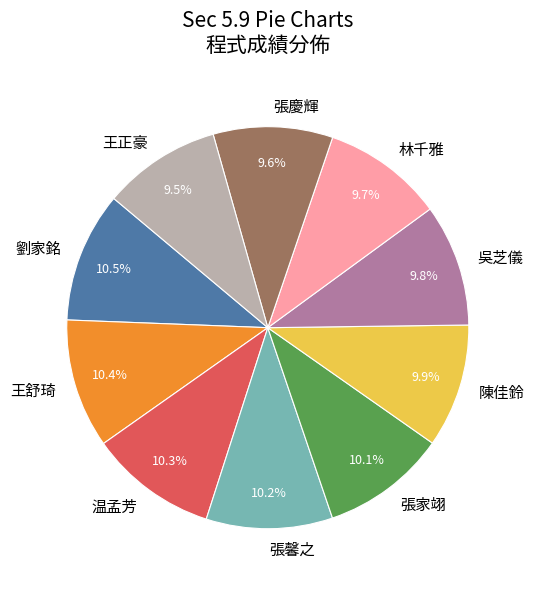

Do 吳芝儀 and 張馨之 together represent more than half of the pie?

No